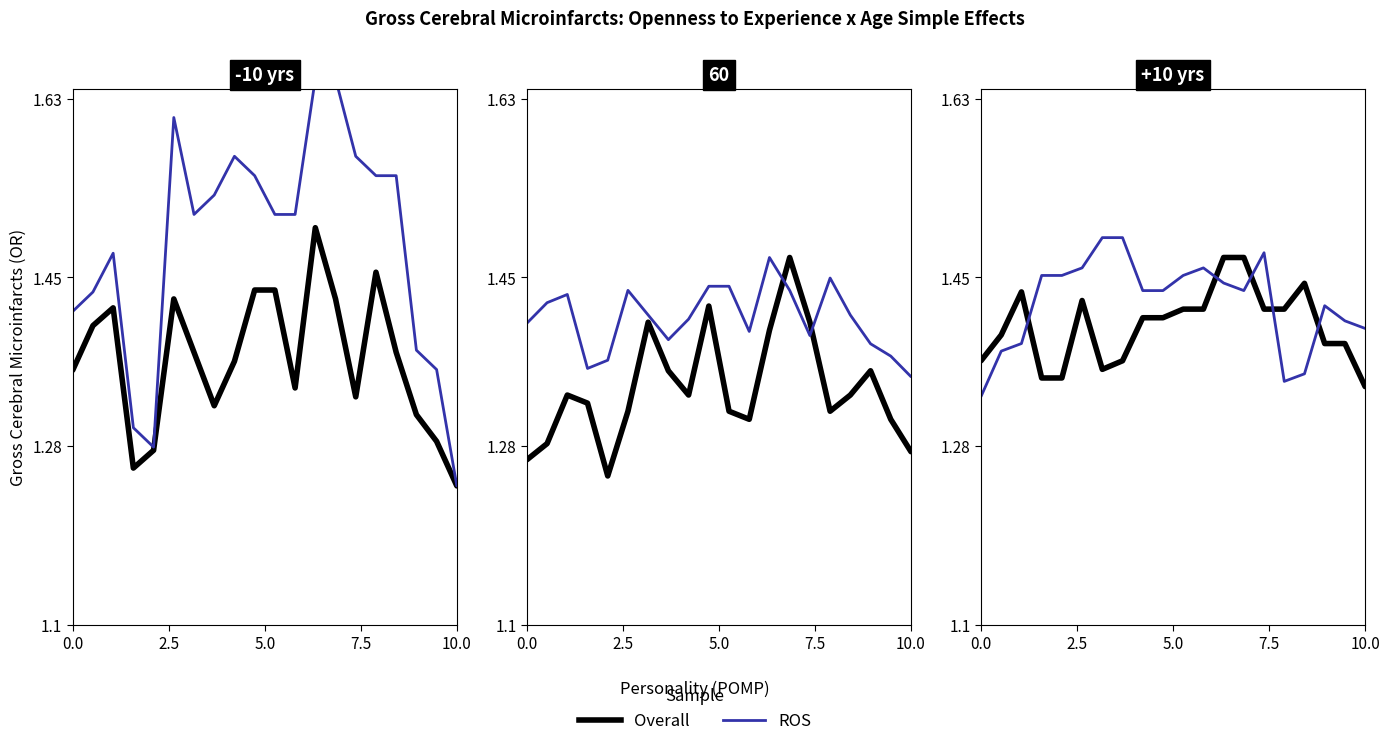

How many data points does each series have?

20